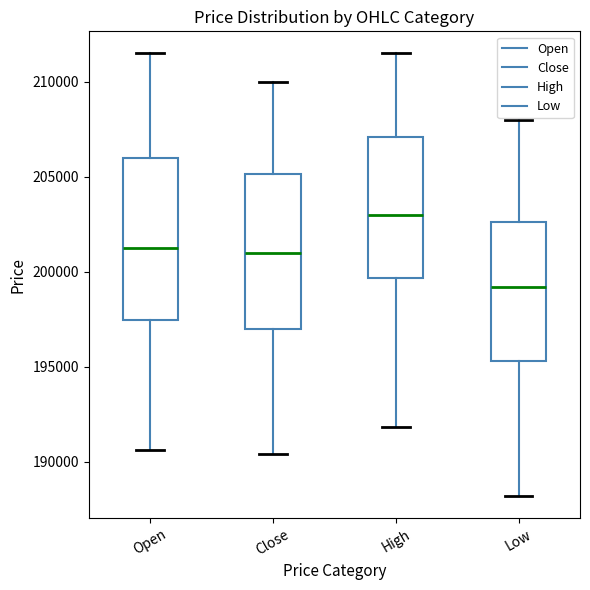

Where is the upper edge of the box for Close on the y-axis? The values are not printed on the chart, so give them approximately, as read against the axis.

205000